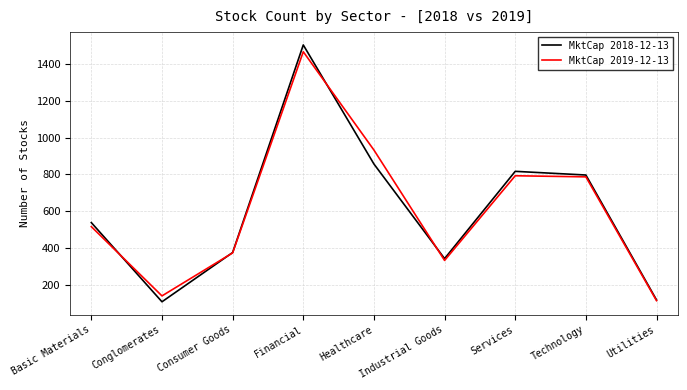

What is the average value of the MktCap 2018-12-13 series?

605